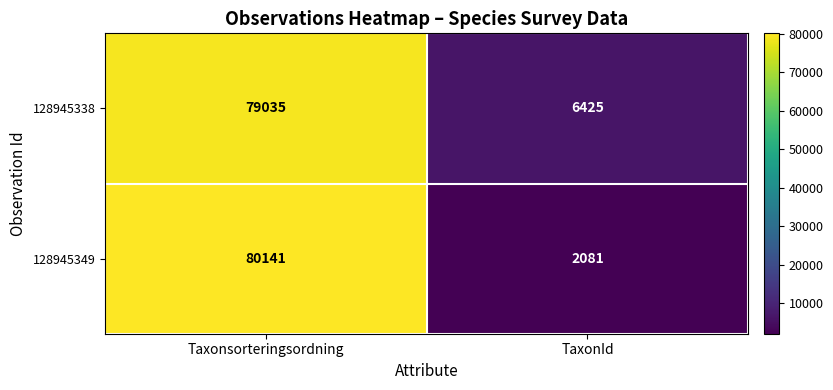

Rank the series by their average value, from highest to lowest.

128945338, 128945349